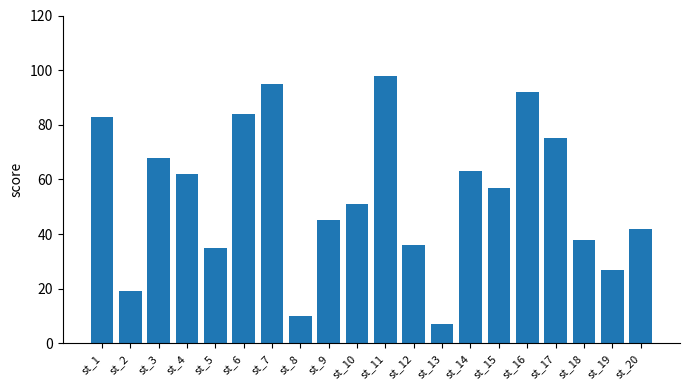

What is the value of the 5th bar from the left?

35